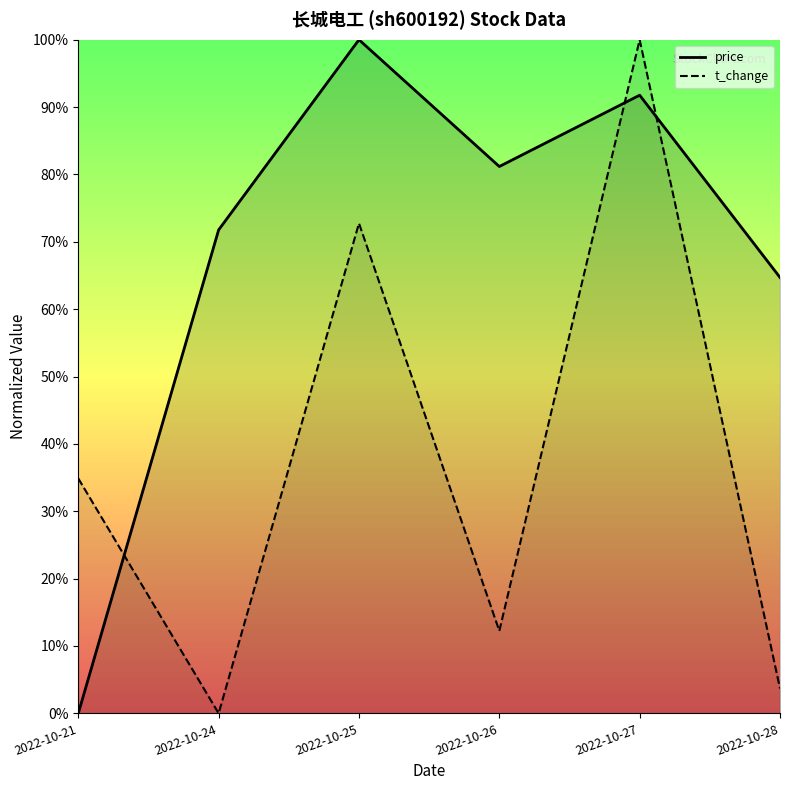

Which series has the largest total across all categories?

price